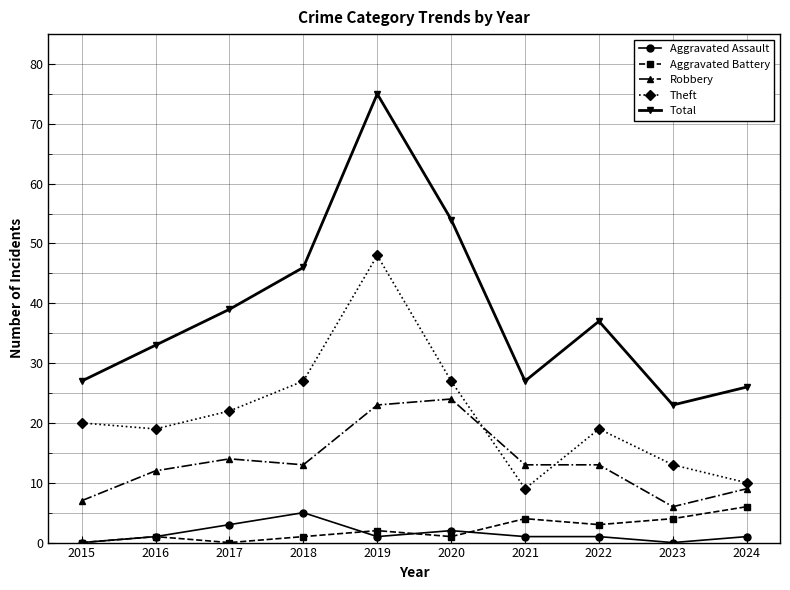

At which category does the chart reach its peak across all series?

2019